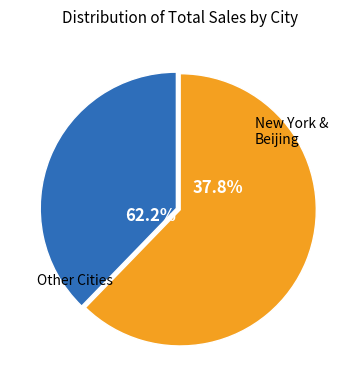

Which category has the biggest portion of the pie?

New York